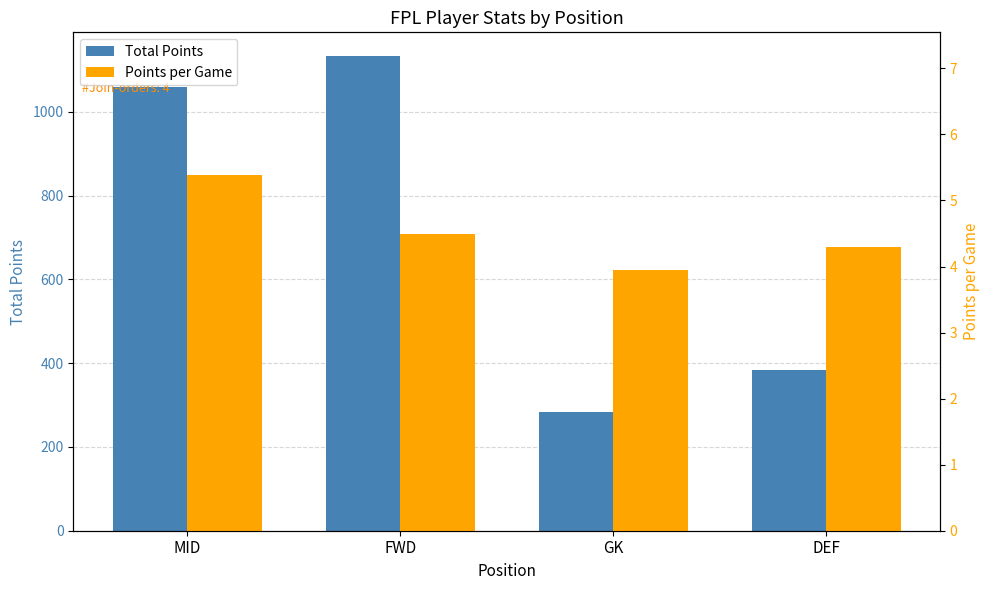

What is the value of the Points per Game bar at the 2nd from the left?

4.5